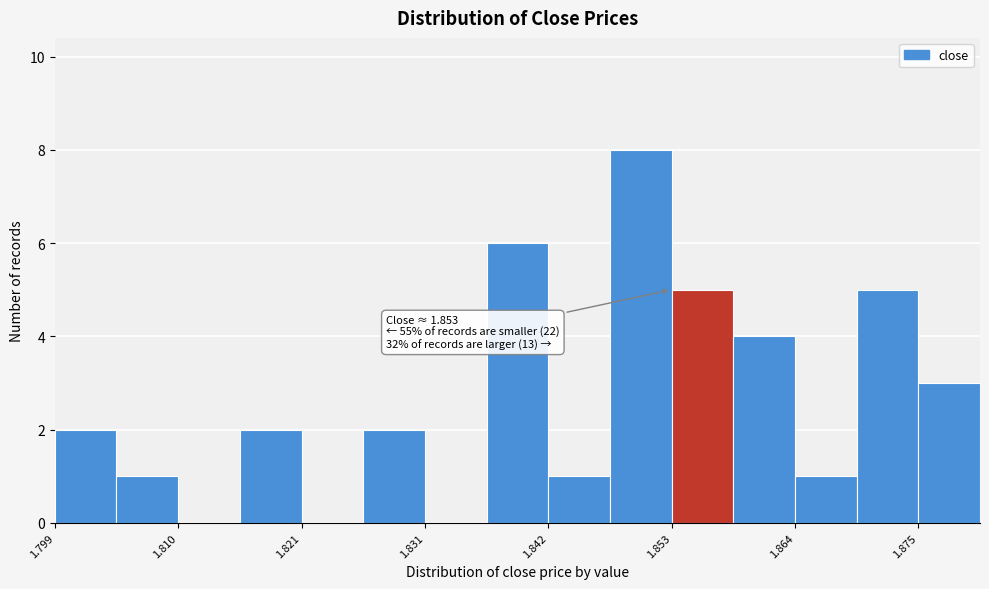

Read against the x-axis, roughly where is the centre of the tallest bar?

1.850